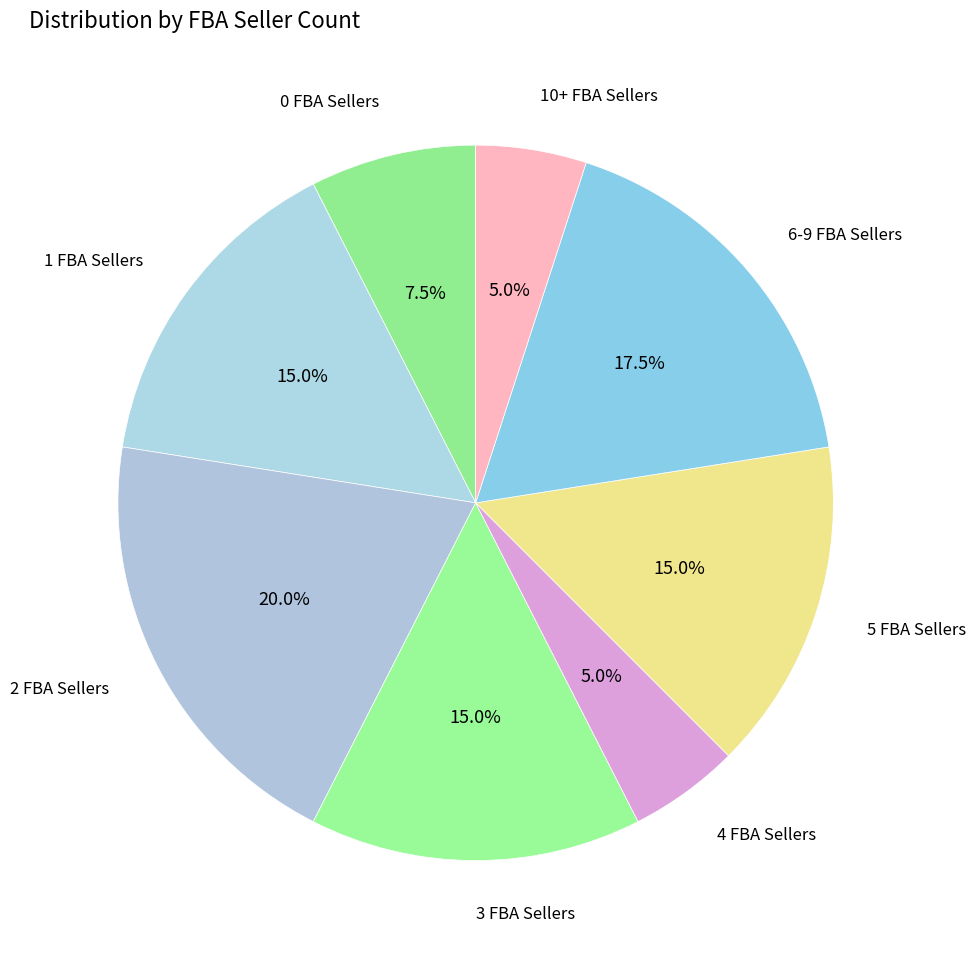

What is the smallest slice in the pie chart?

5